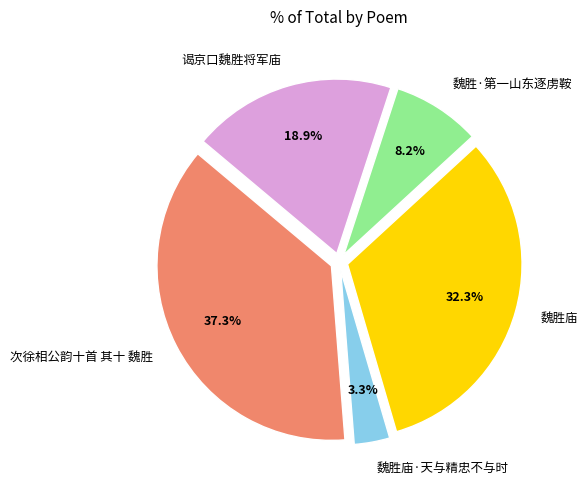

Rank the categories by value from highest to lowest.

次徐相公韵十首 其十 魏胜, 魏胜庙, 谒京口魏胜将军庙, 魏胜·第一山东逐虏鞍, 魏胜庙·天与精忠不与时